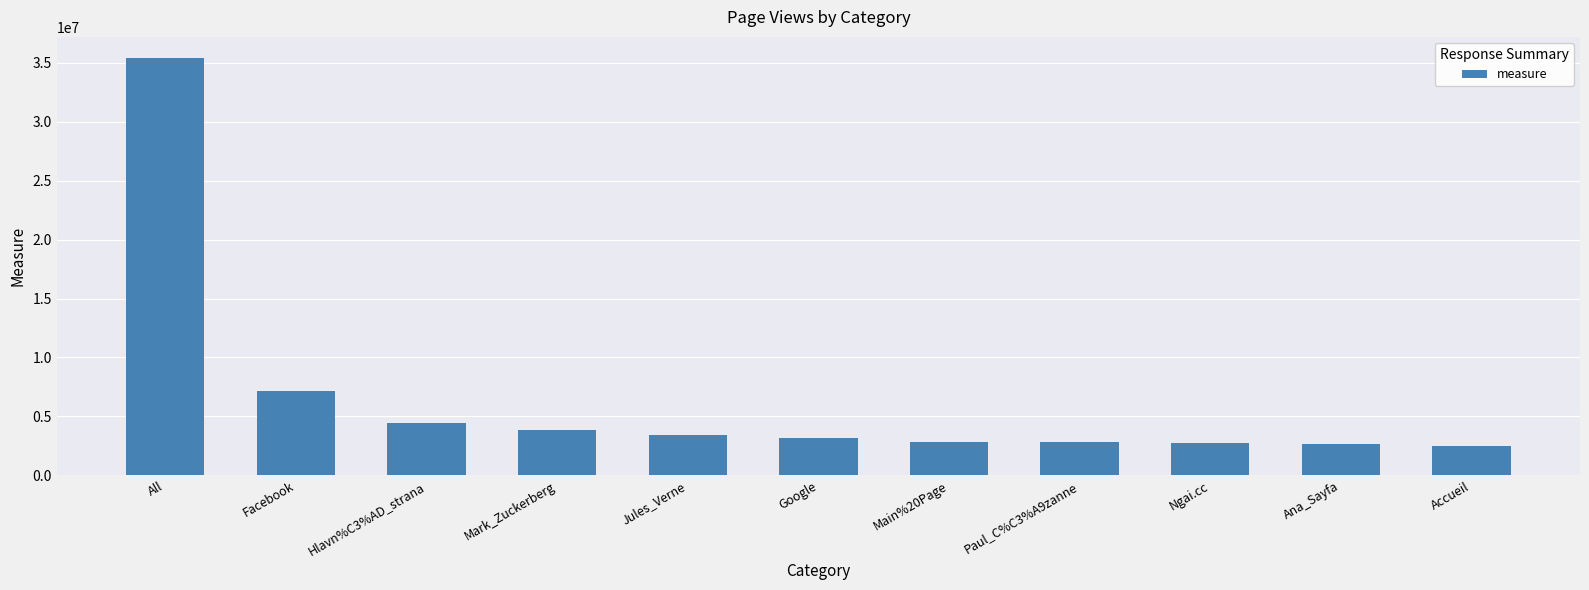

Are the bars grouped side by side (vs. stacked)?

No